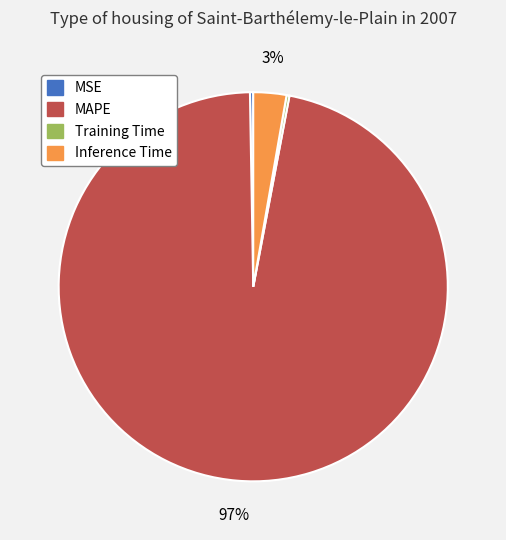

Which category has the biggest portion of the pie?

MAPE